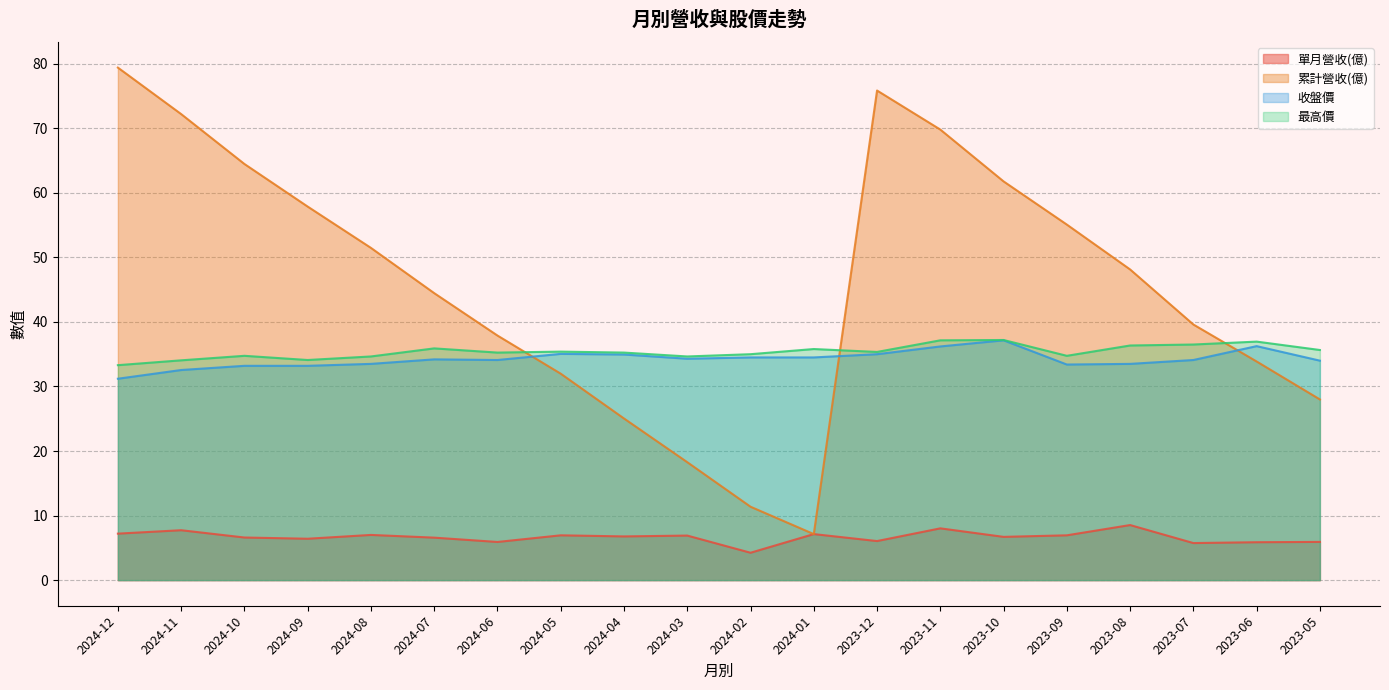

What is the value of the 單月營收(億) point at the 17th from the left?

8.5